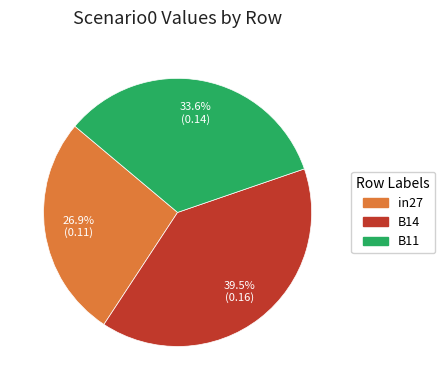

What percentage do B14 and in27 together represent?

66.4%